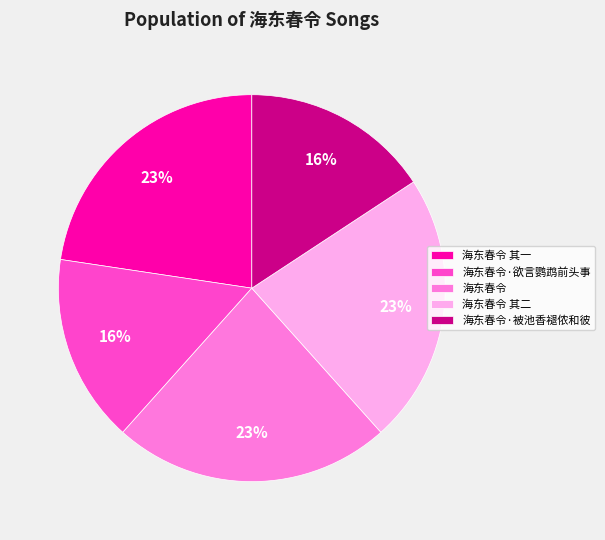

Is it true that 海东春令·欲言鹦鹉前头事 is 16% of the pie?

True